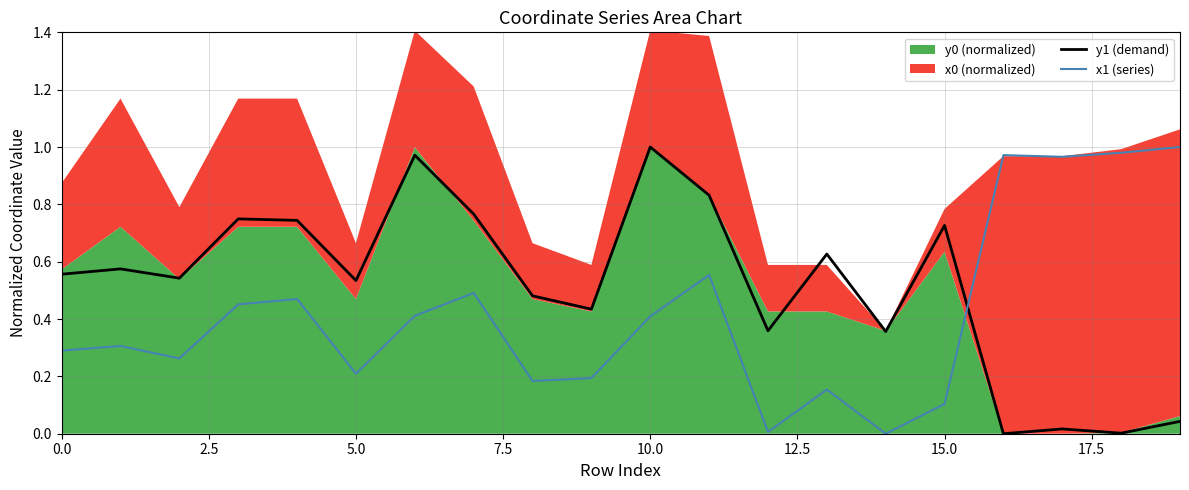

In y1 (demand), how many points are higher than both neighbors (excluding endpoints)?

7